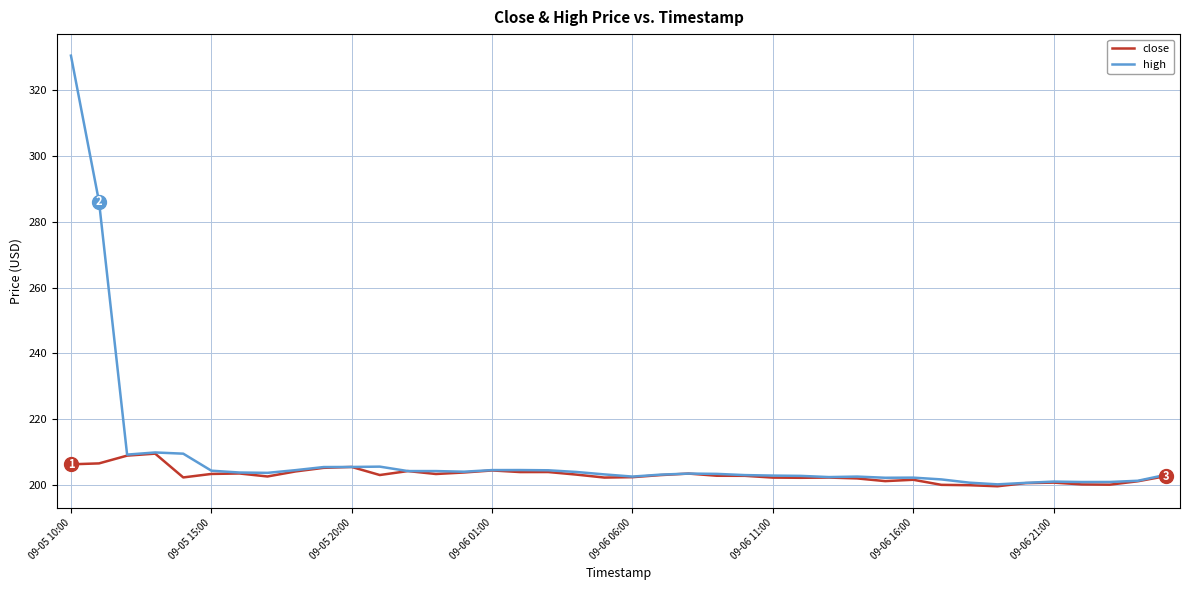

Rank the series by their average value, from highest to lowest.

high, close